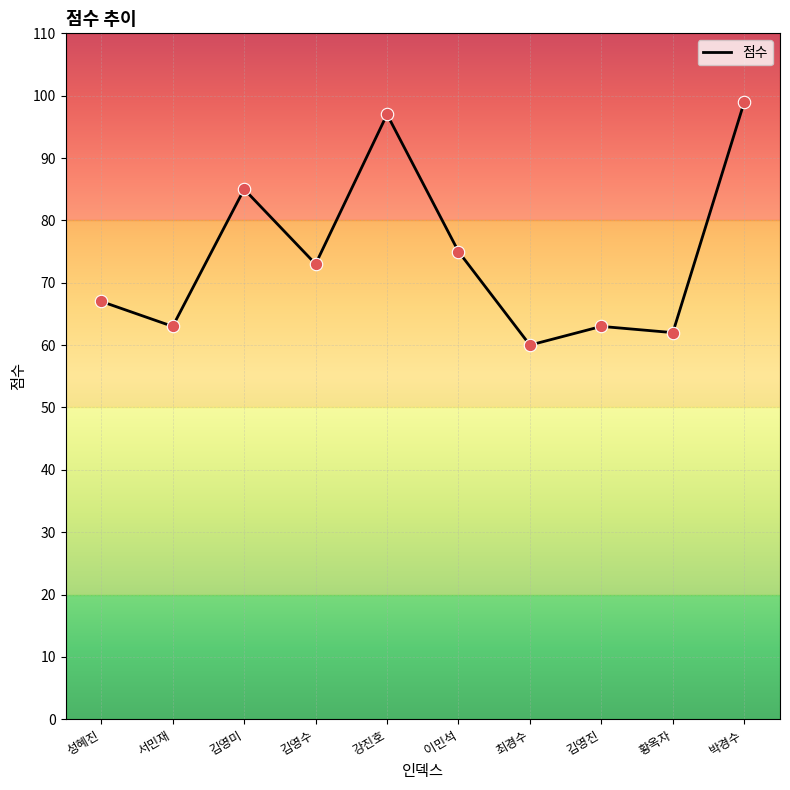

What is the change in value from 서민재 to 이민석?

+12